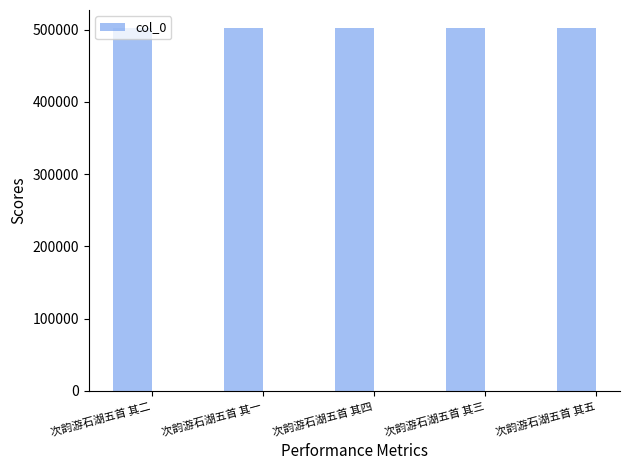

What is the minimum value shown in the chart?

502025